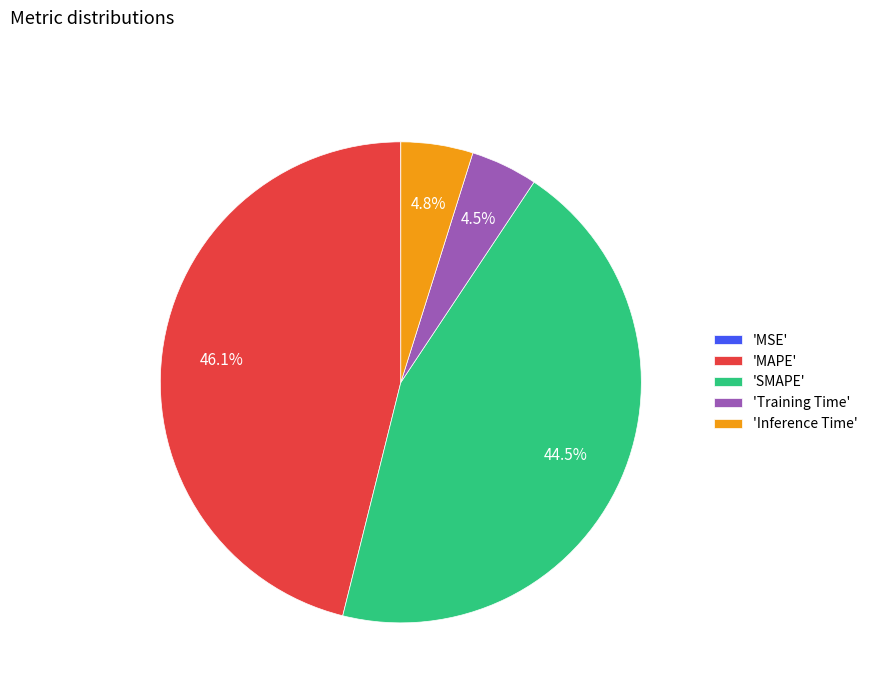

What percentage do 'Inference Time' and 'MAPE' together represent?

51.0%